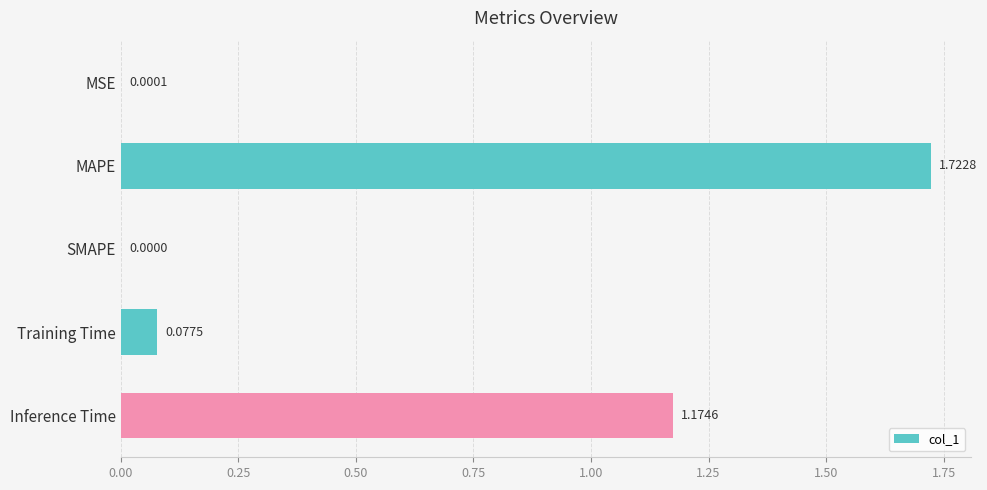

What is the change in value from SMAPE to Training Time?

+0.1